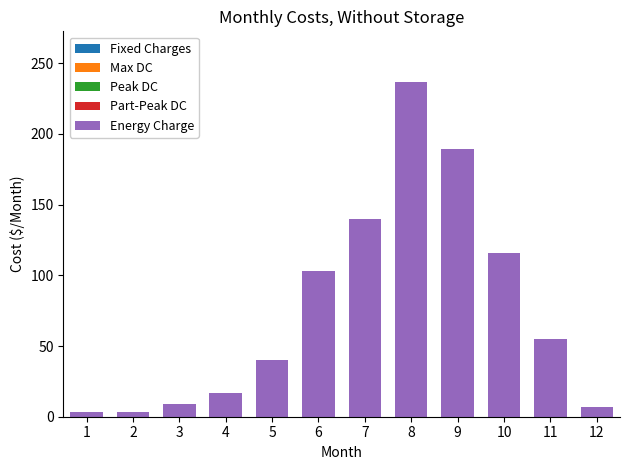

What is the greatest value displayed?

237